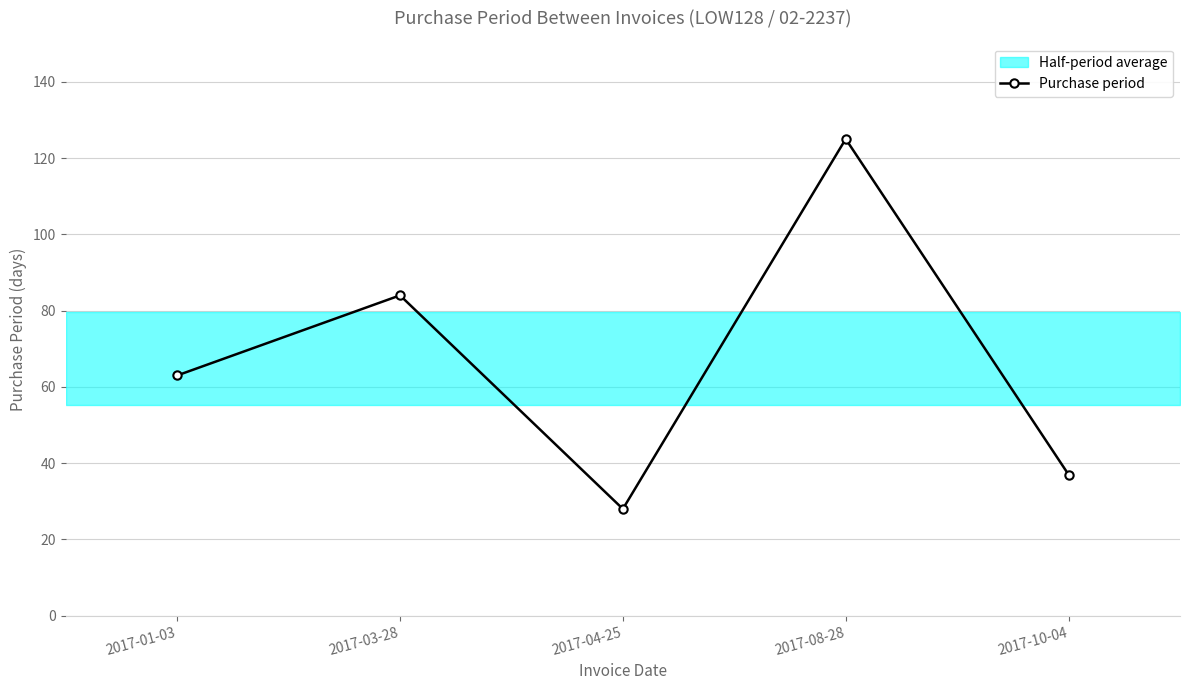

Approximately how many times larger is the value at 2017-04-25 compared to 2017-08-28?

0.2